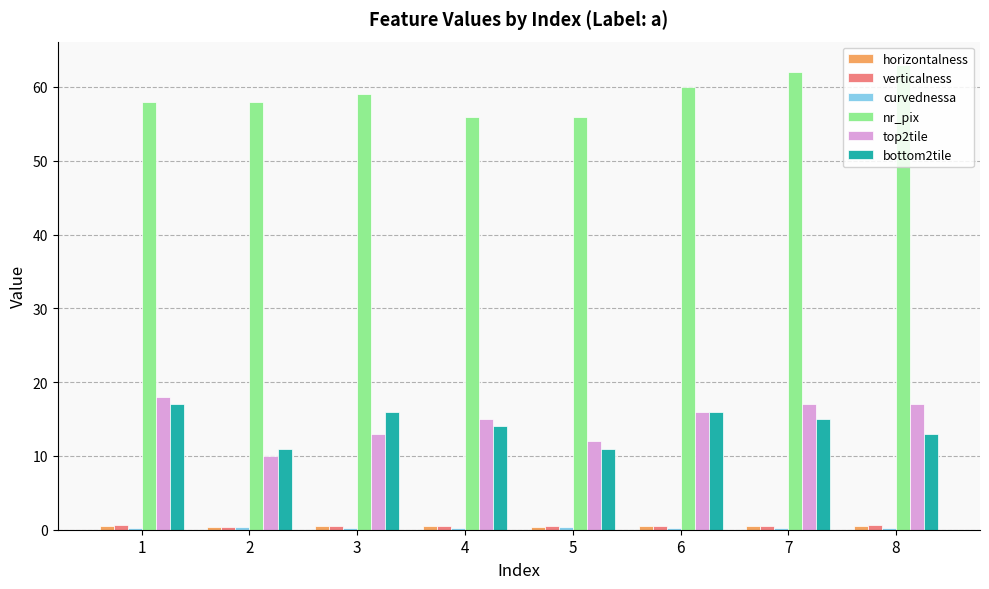

What is the greatest value displayed?

63.0